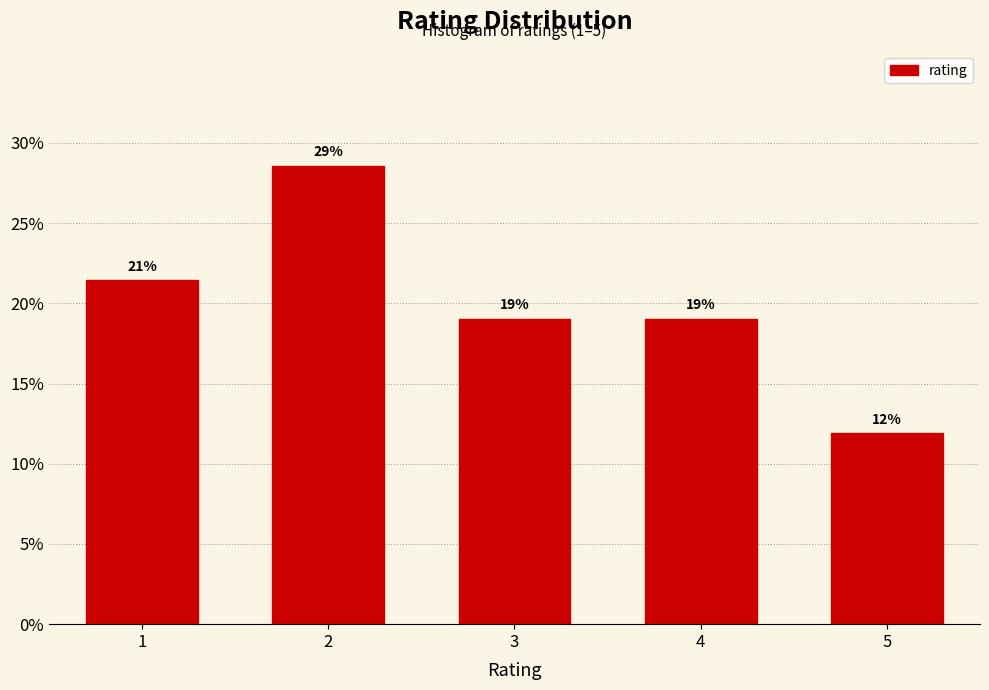

How many bars are there in total?

5